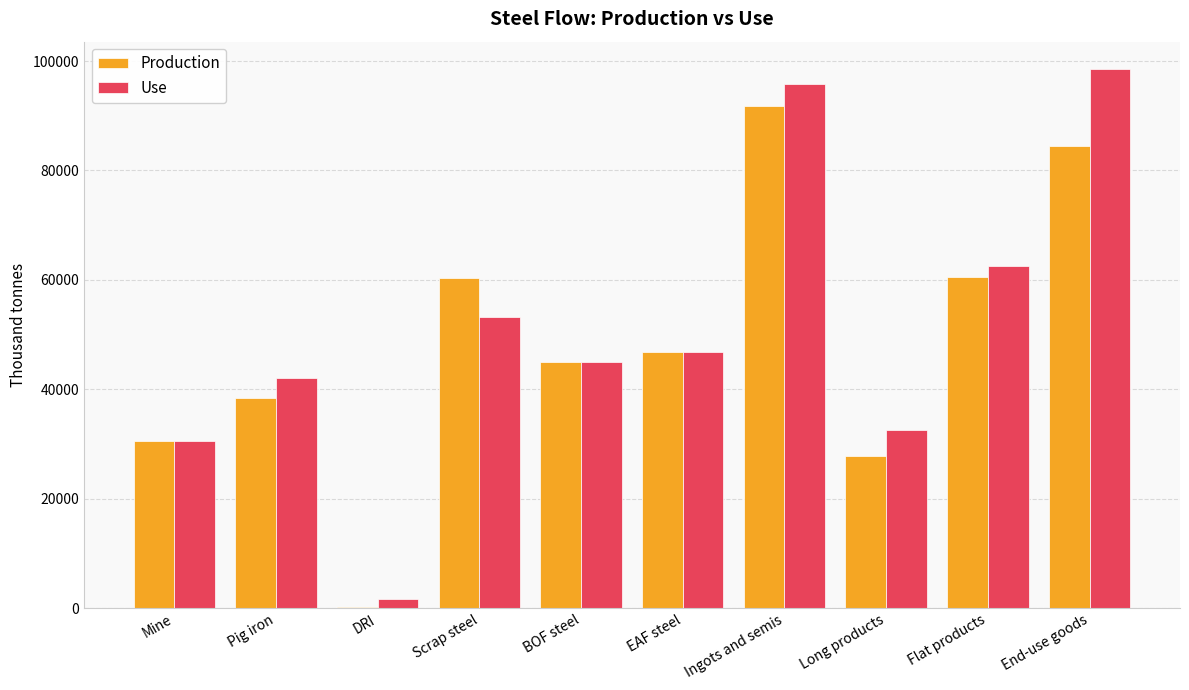

Which series changed the most between DRI and EAF steel?

Production